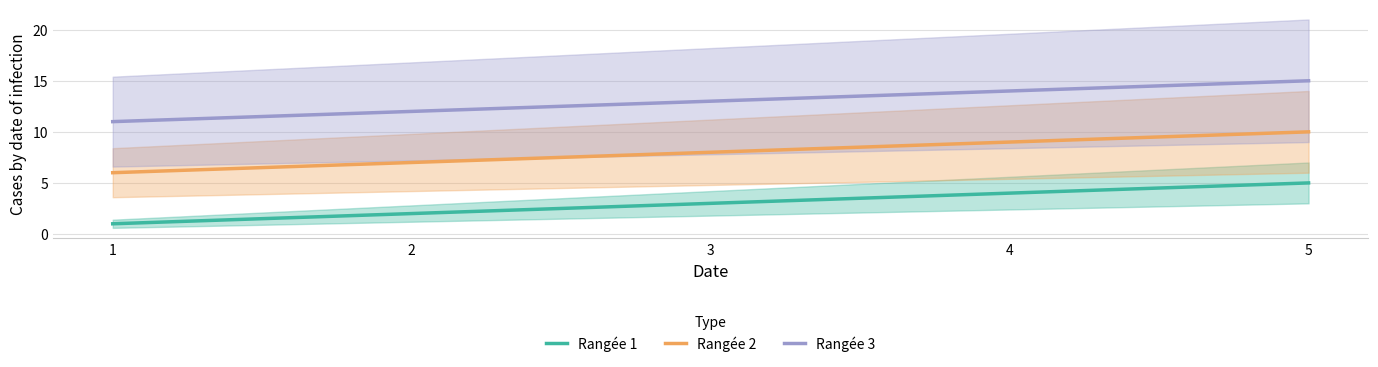

Reading left to right, what are all the values shown in this chart?

Rangée 1: 1	2	3	4	5
Rangée 2: 6	7	8	9	10
Rangée 3: 11	12	13	14	15